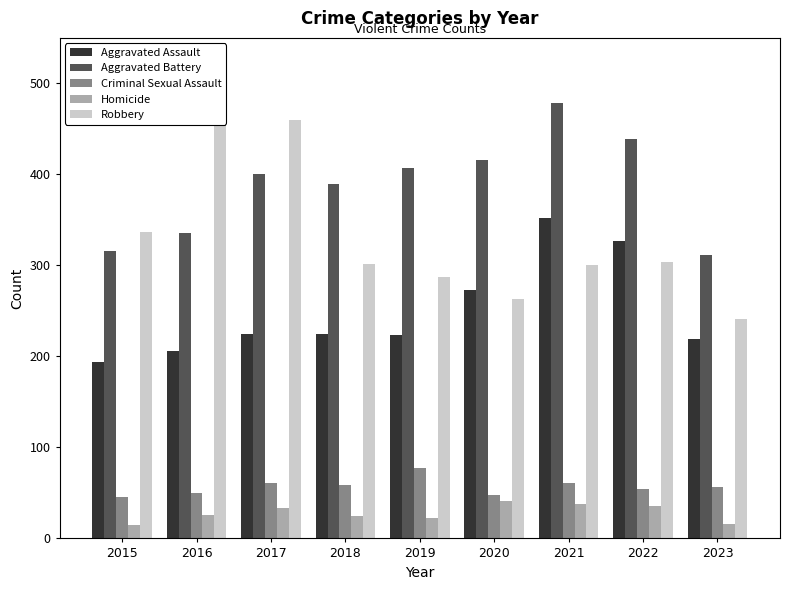

What is the sum of all Homicide values?

252